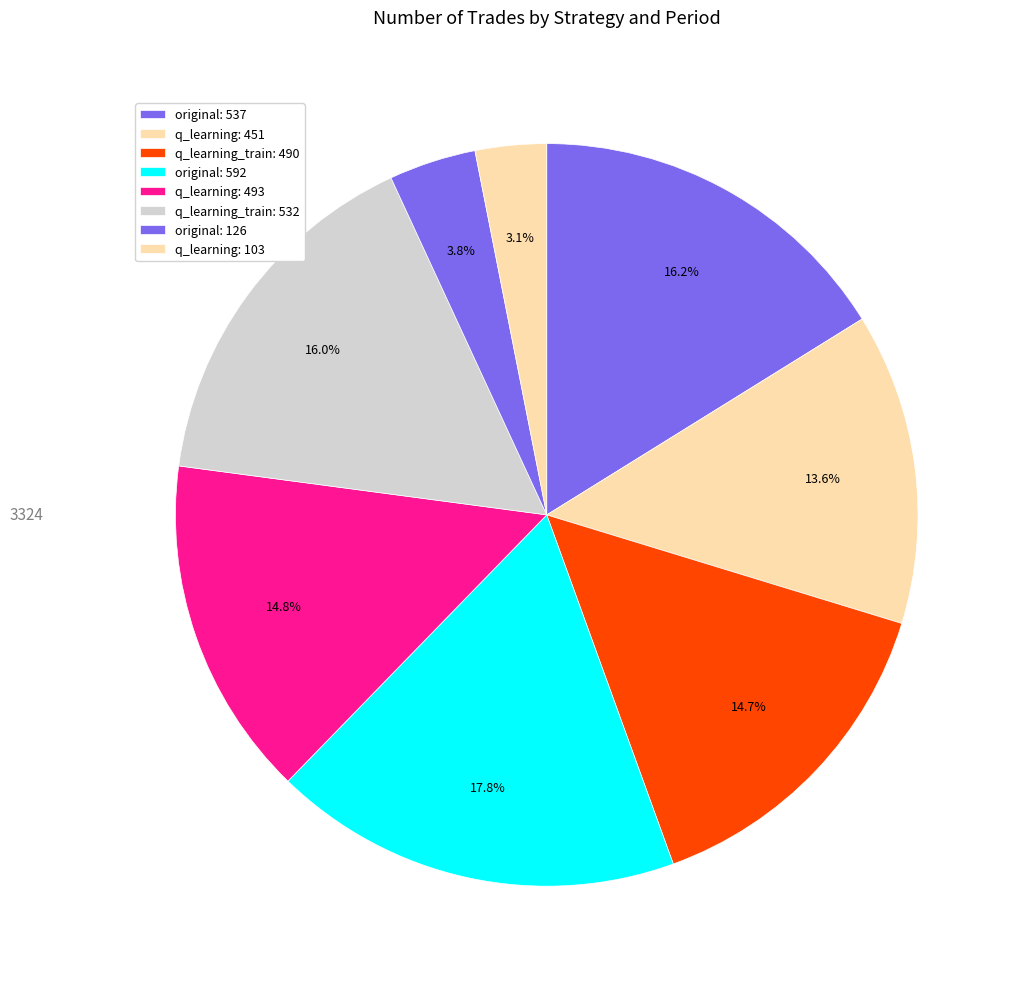

Which category has the smallest portion of the pie?

q_learning: 103